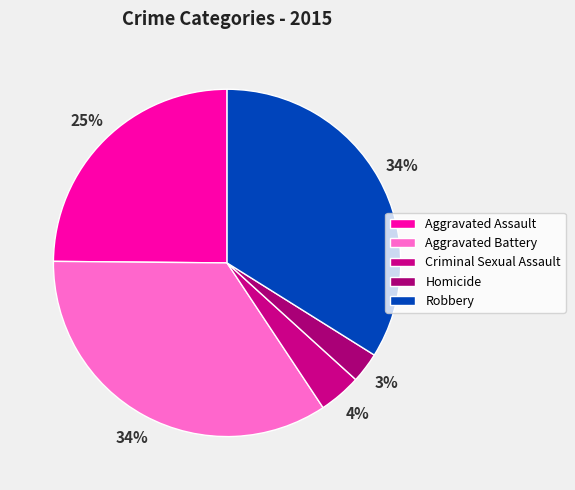

To the nearest percent, what is the difference between the Aggravated Assault and Robbery slice percentages?

9%